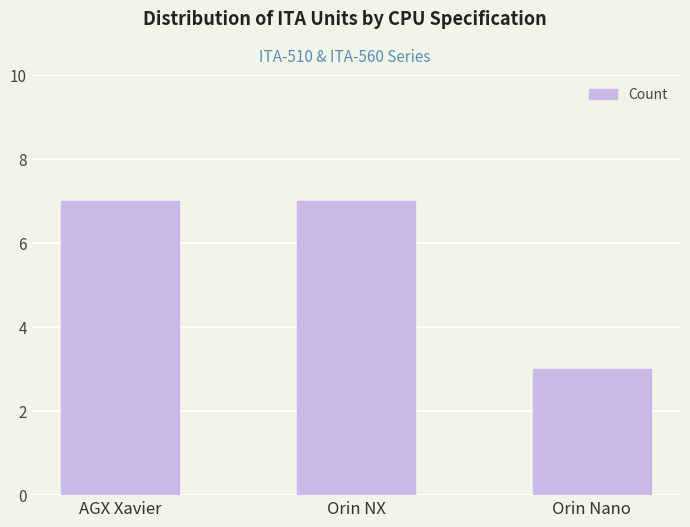

What is the change in value from Orin NX to Orin Nano?

-4